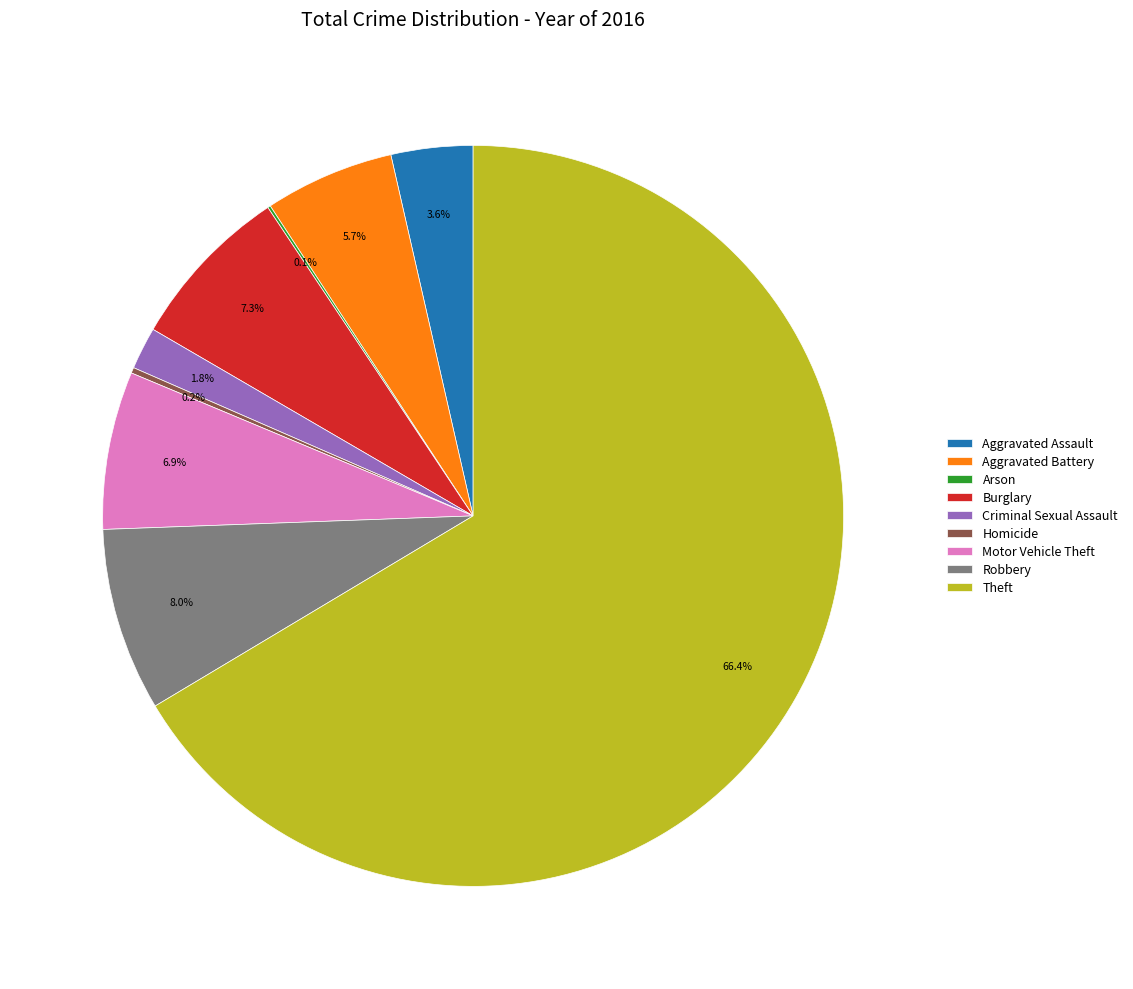

Which has a higher value, Robbery or Criminal Sexual Assault?

Robbery